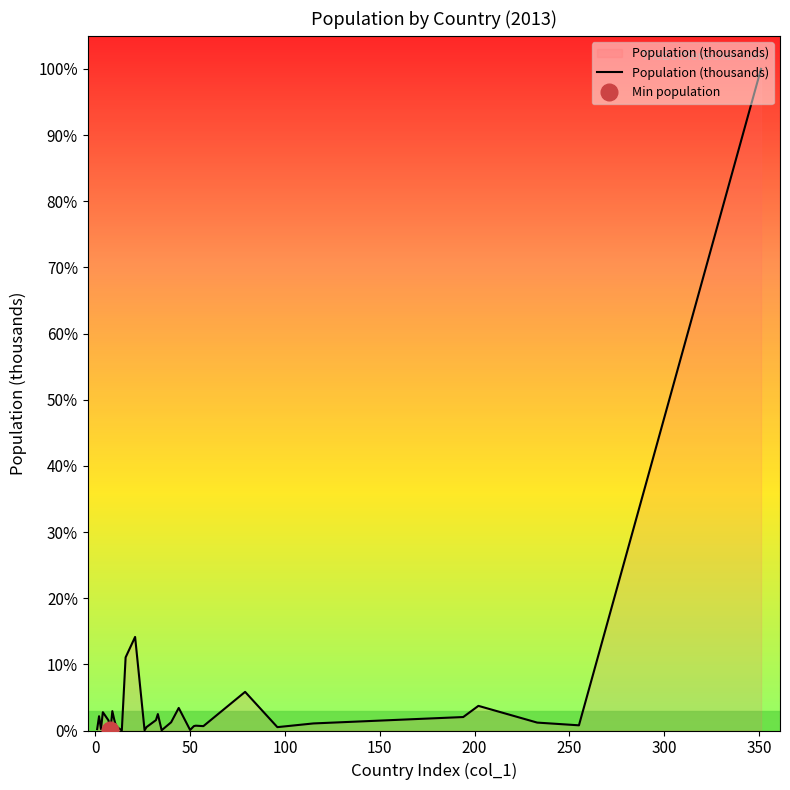

What is the sum of all values?

2321126